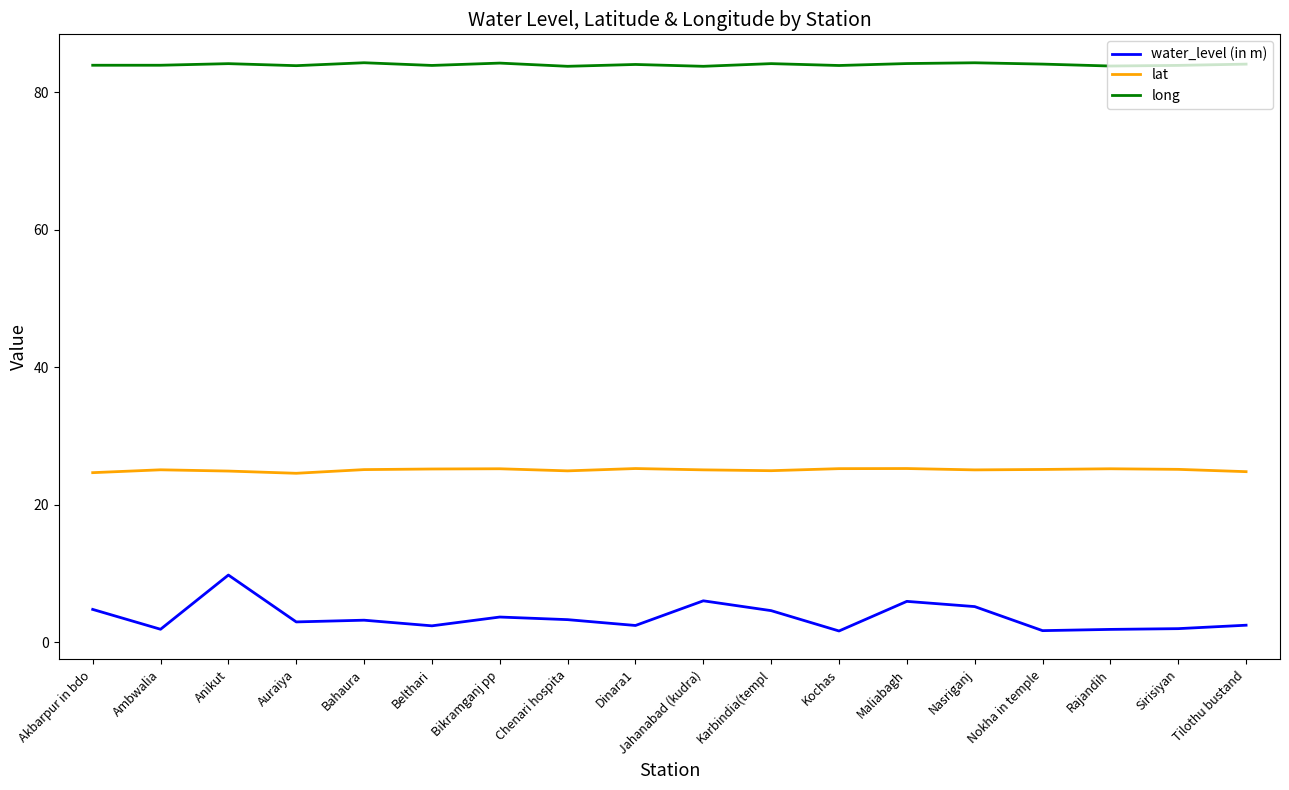

Which series changed the most between Akbarpur in bdo and Auraiya?

water_level (in m)